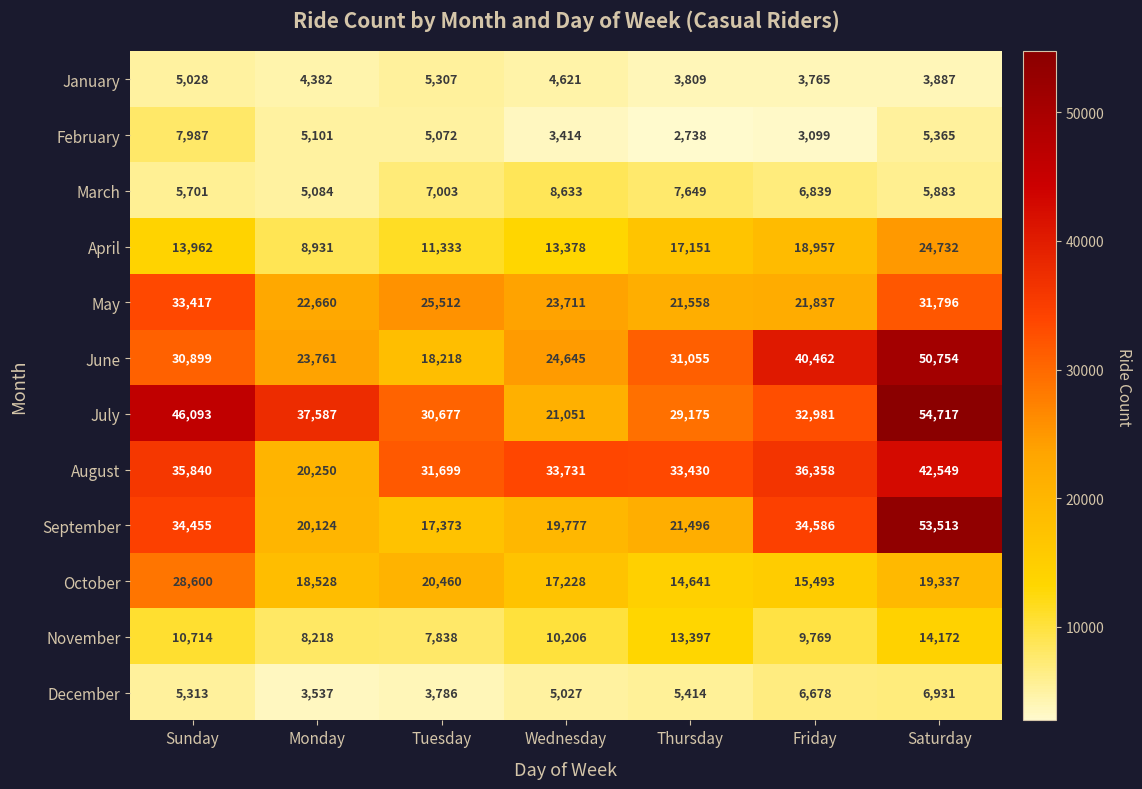

Is it true that January equals 1528 at Friday?

False